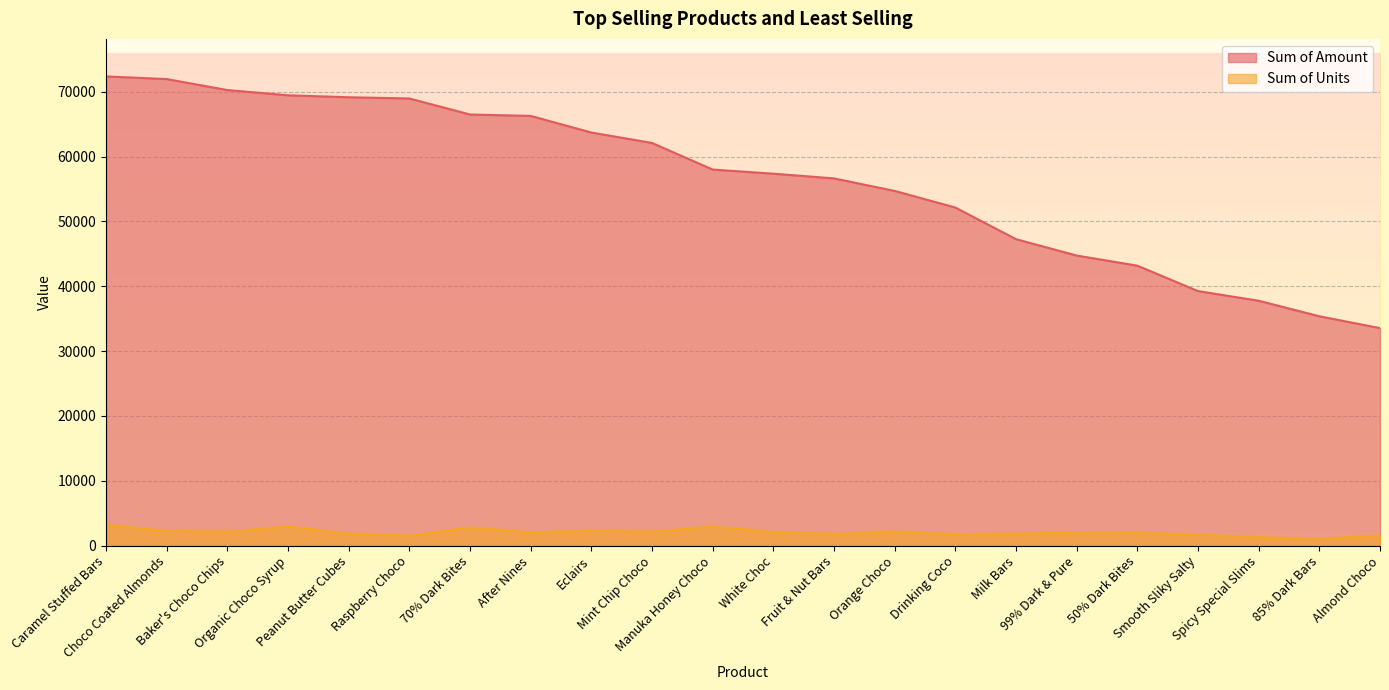

At how many categories does at least one series exceed 42633?

18